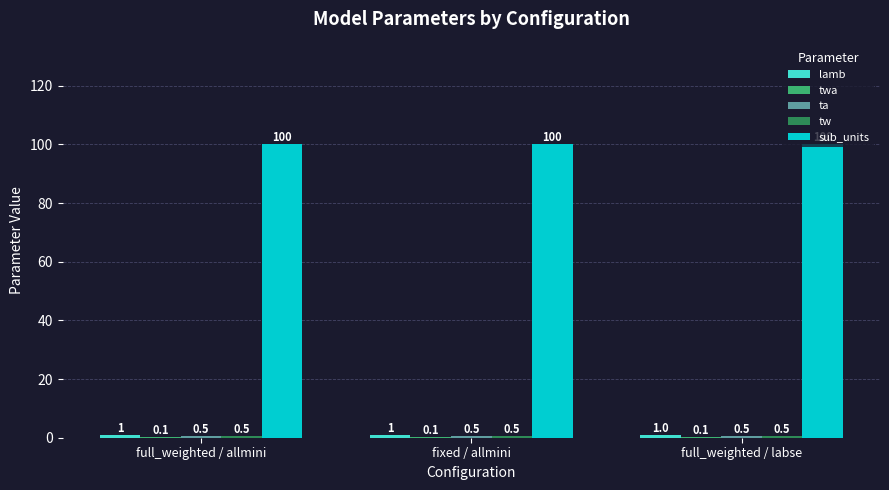

What is the sum of the sub_units values at full_weighted / allmini and fixed / allmini?

200.0